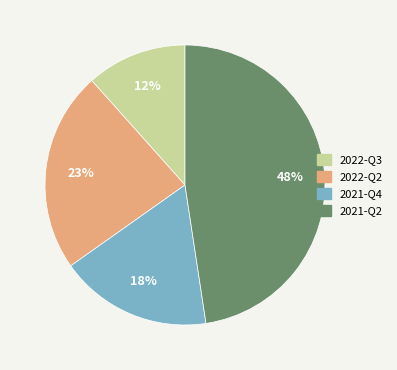

To the nearest percent, what portion does 2022-Q3 represent?

12%